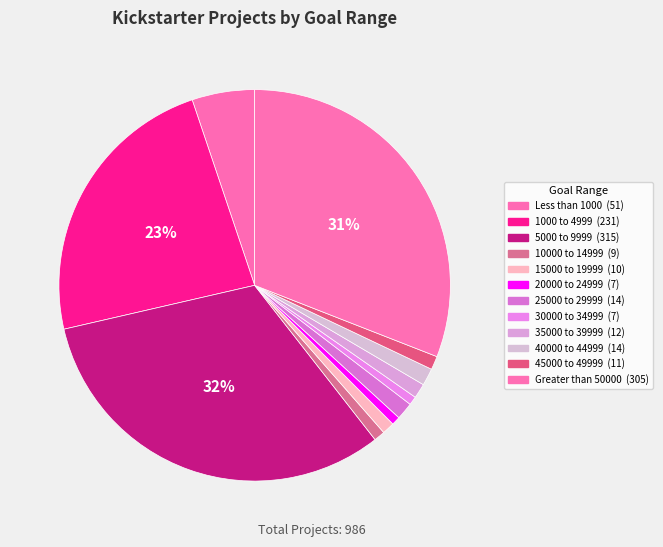

Between 25000 to 29999 and 10000 to 14999, which is larger?

25000 to 29999